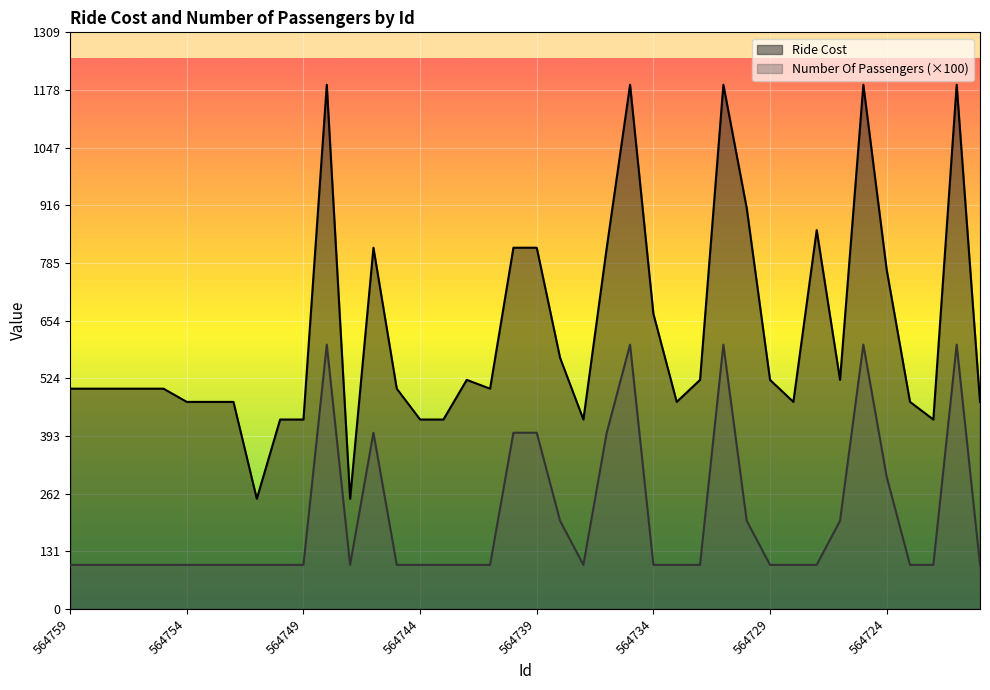

What is the sum of the Ride Cost values at 564731 and 564756?

1690